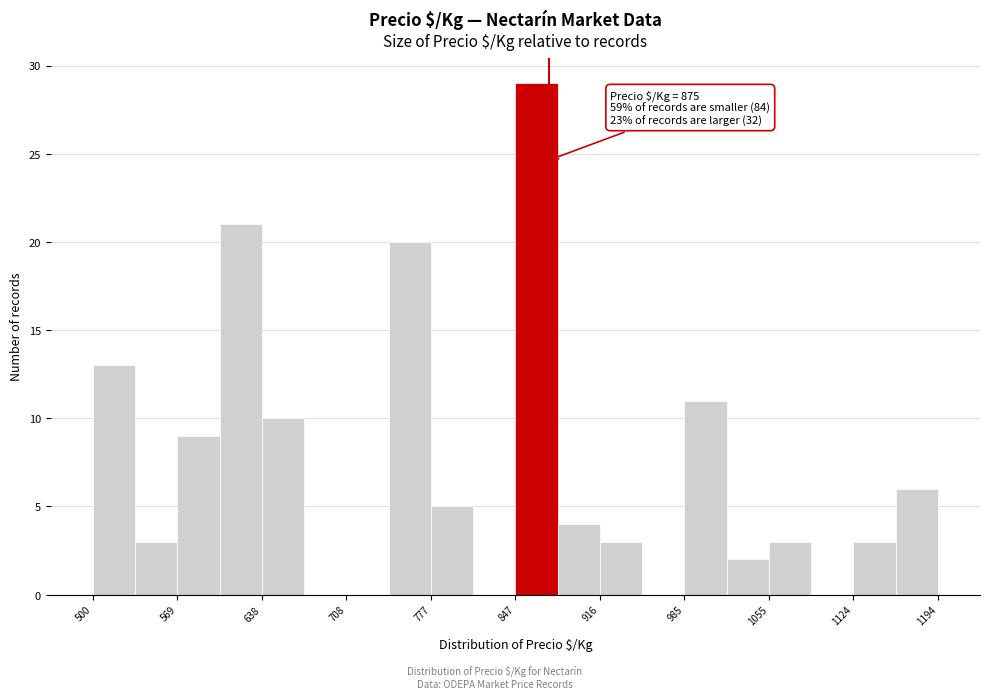

Around what value on the x-axis is the tallest bar? Give the approximate position of its centre, as read against the axis.

860